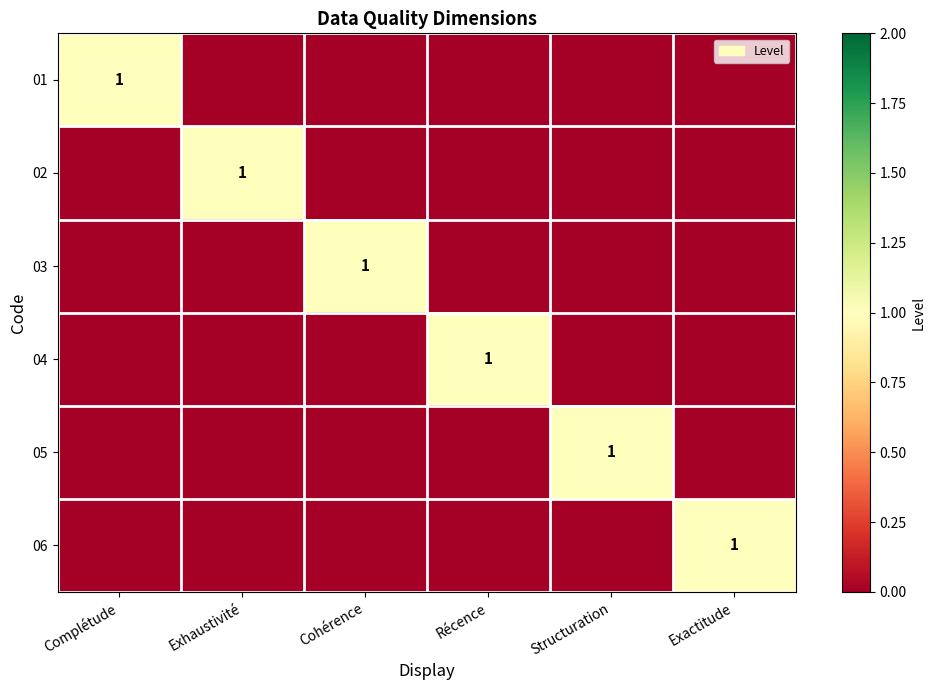

The value of 03 at Cohérence is 1. True or false?

True